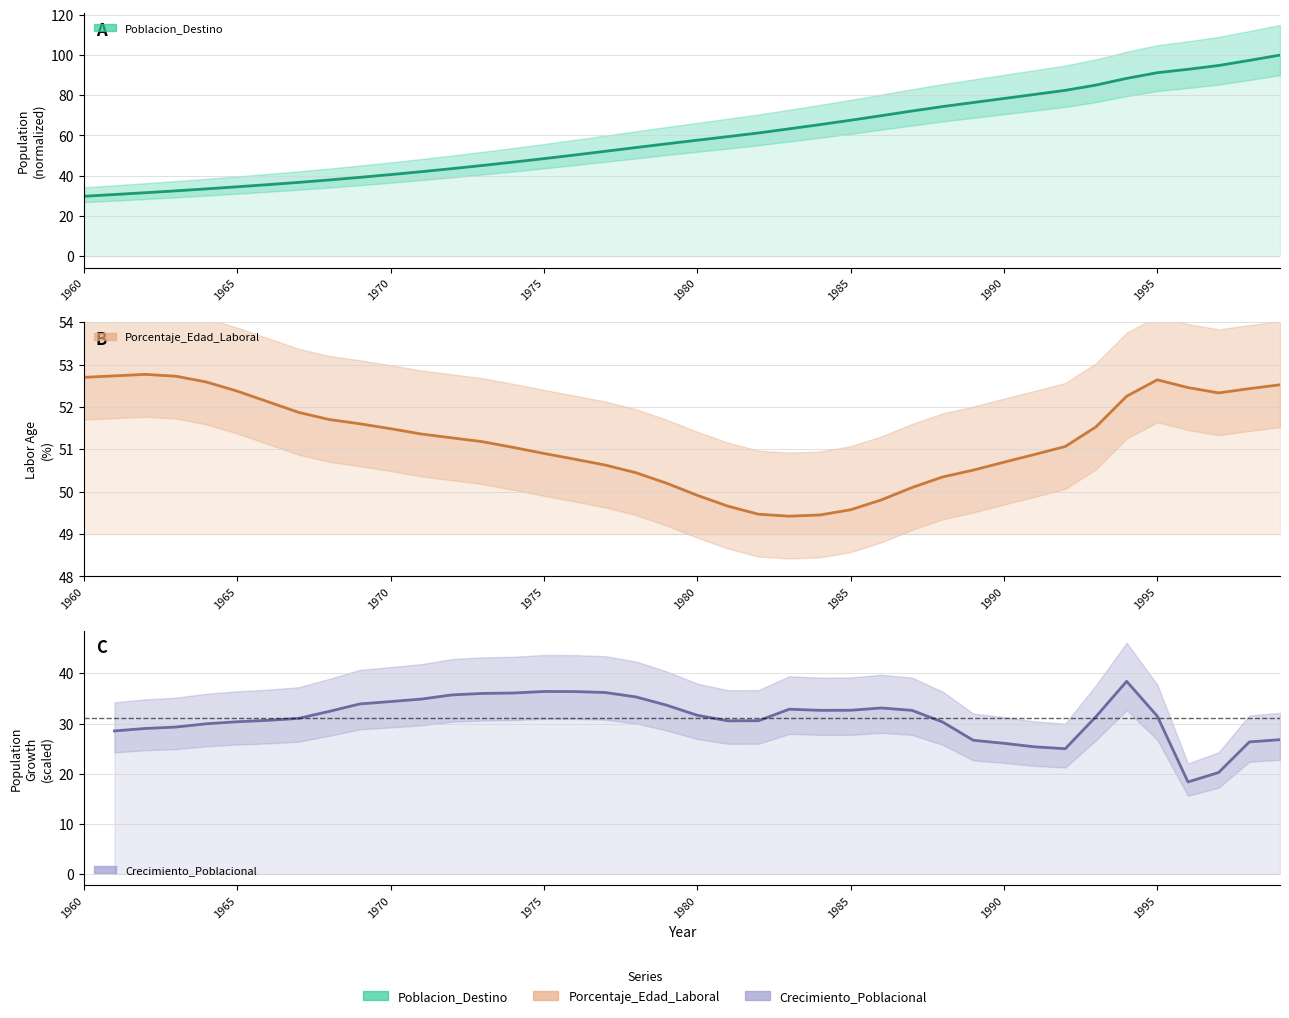

What value does the Porcentaje_Edad_Laboral series have at 1982?

49.5